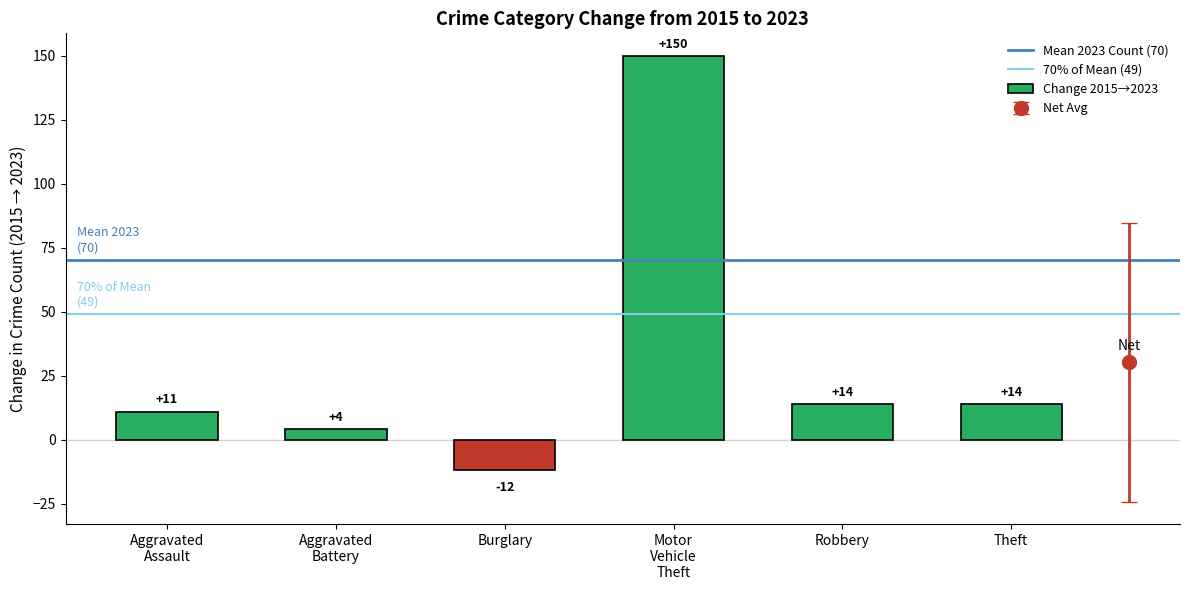

What is the average value?

30